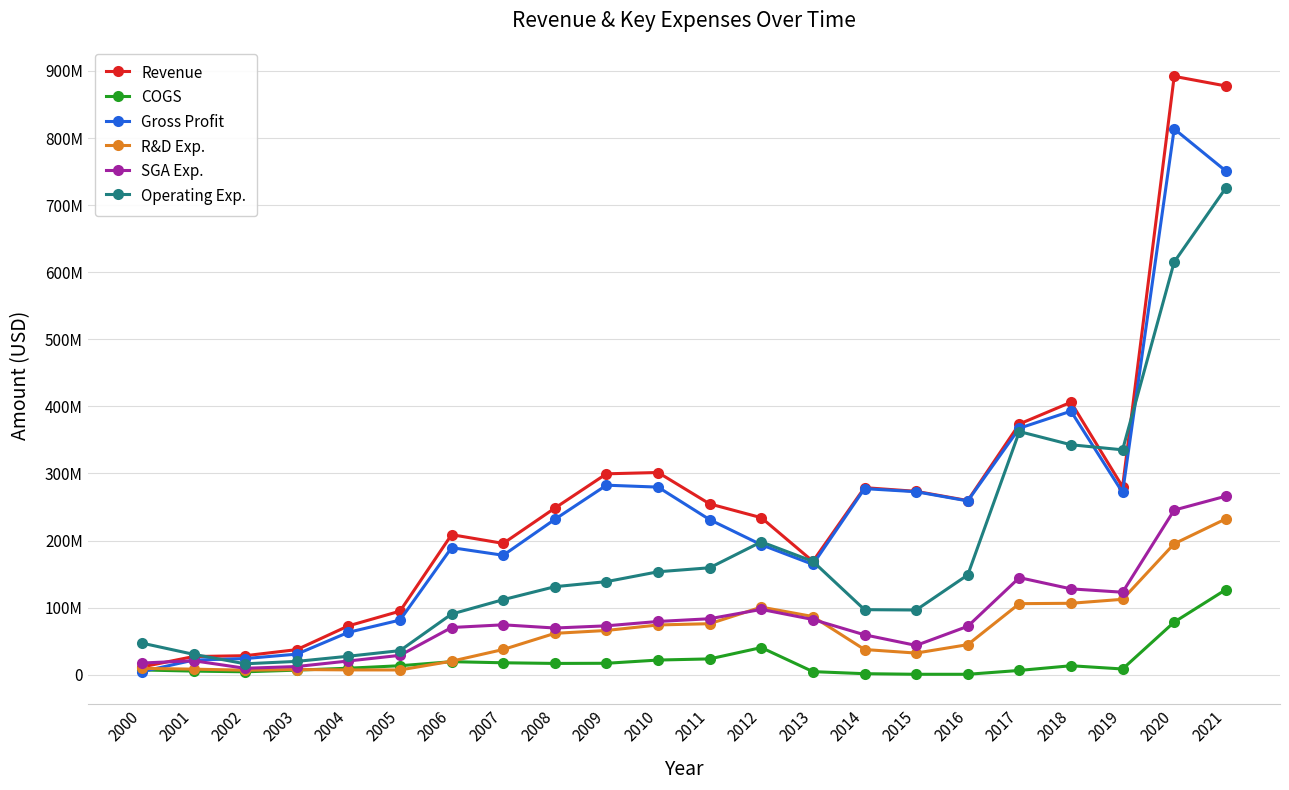

Does the chart display data point markers on the line(s)?

Yes